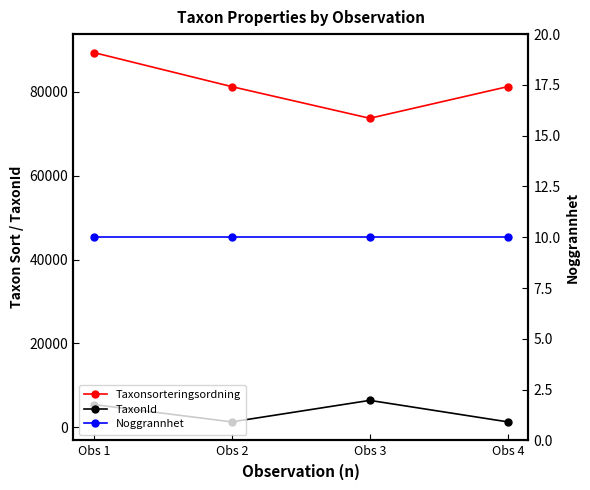

What is the difference between the second highest and minimum values in the TaxonId series?

4135